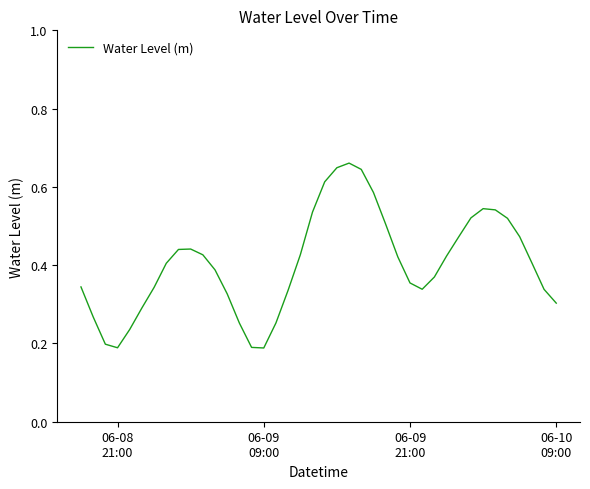

Is this an area chart (filled region under the line)?

No